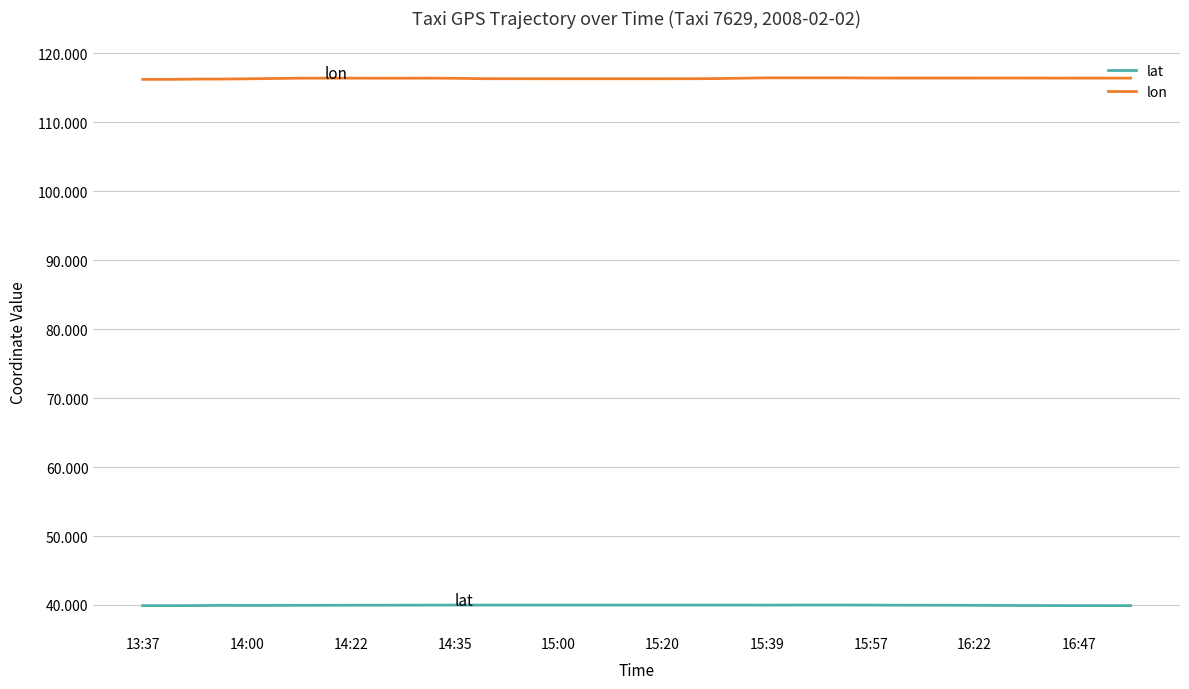

Rank the series by their average value, from lowest to highest.

lat, lon